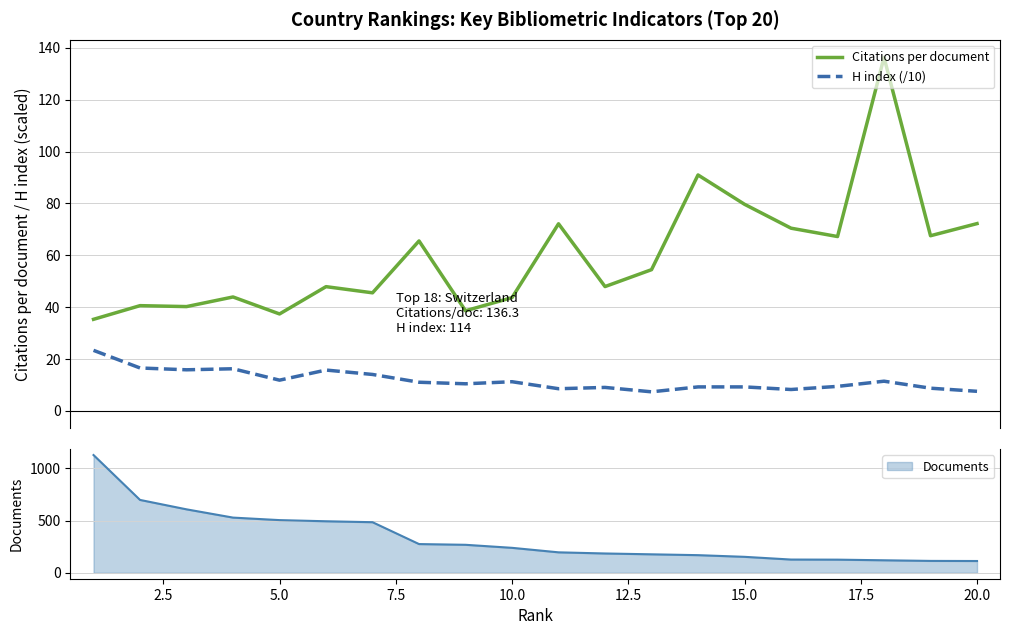

Reading left to right, transcribe all the data shown in this chart.

Citations per document: 35.3	40.5	40.2	43.9	37.3	47.9	45.5	65.5	38.6	43.6	72.1	47.9	54.4	91.0	79.6	70.4	67.2	136.3	67.5	72.2
H index (/10): 23.3	16.5	15.8	16.2	11.8	15.7	14.0	11.0	10.4	11.2	8.5	9.0	7.3	9.2	9.2	8.2	9.4	11.4	8.7	7.5